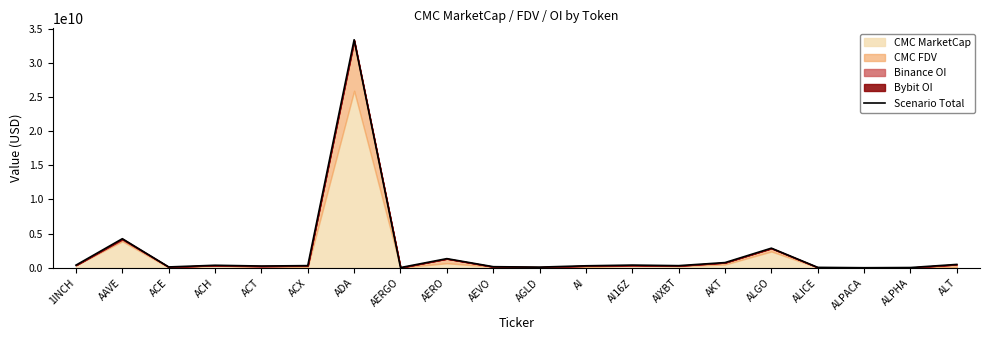

Does the chart have visible grid lines?

No